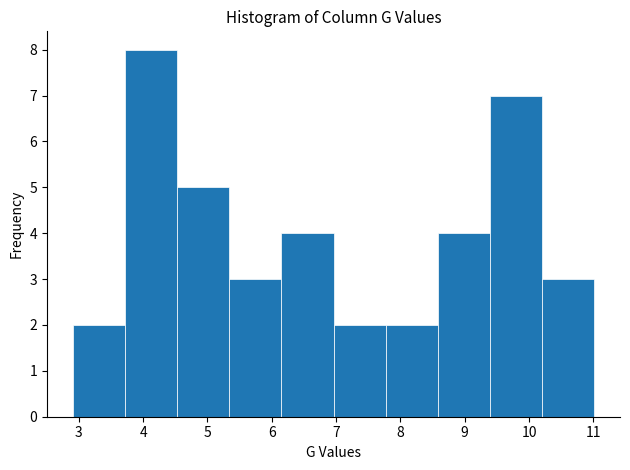

Reading left to right, transcribe this chart: for each bar, give the range it covers on the x-axis and its height. Neither the bar edges nor the heights are printed on the chart, so give them approximately, as read against the axes.

2.91 to 3.72: 2
3.72 to 4.53: 8
4.53 to 5.34: 5
5.34 to 6.15: 3
6.15 to 6.96: 4
6.96 to 7.77: 2
7.77 to 8.58: 2
8.58 to 9.39: 4
9.39 to 10.20: 7
10.20 to 11.01: 3